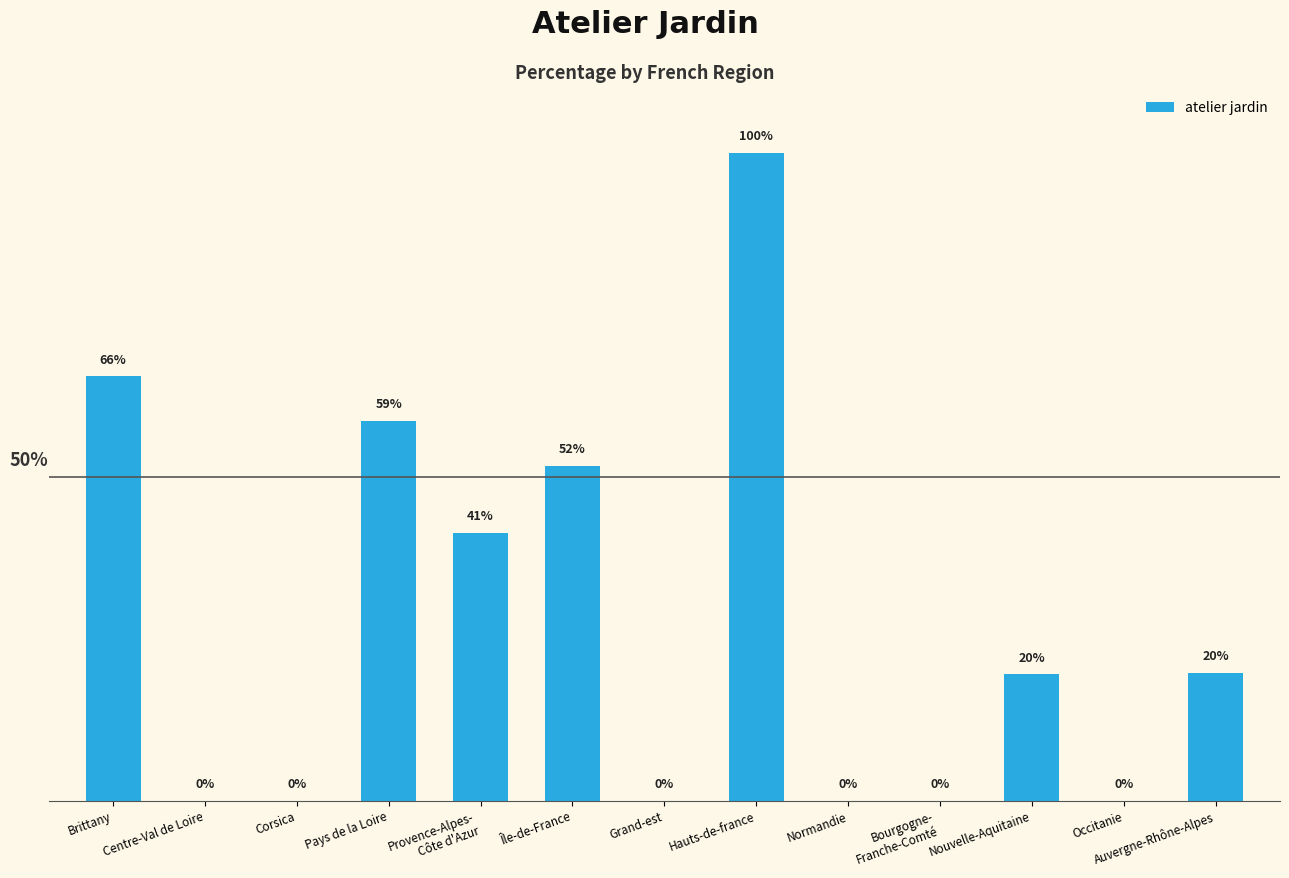

At which label is the value closest to 50?

Île-de-France